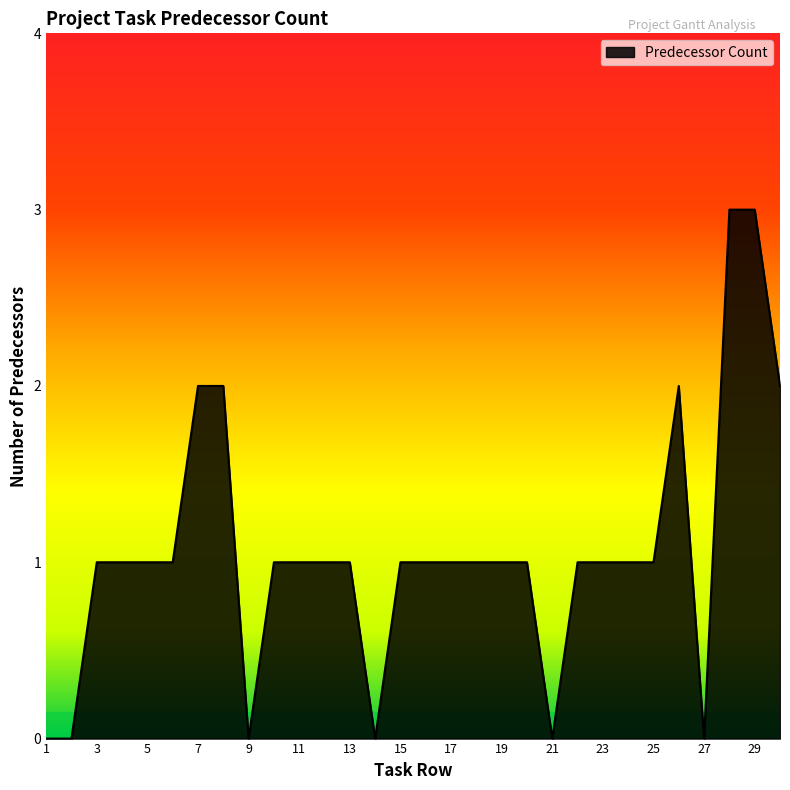

What is the greatest value displayed?

3